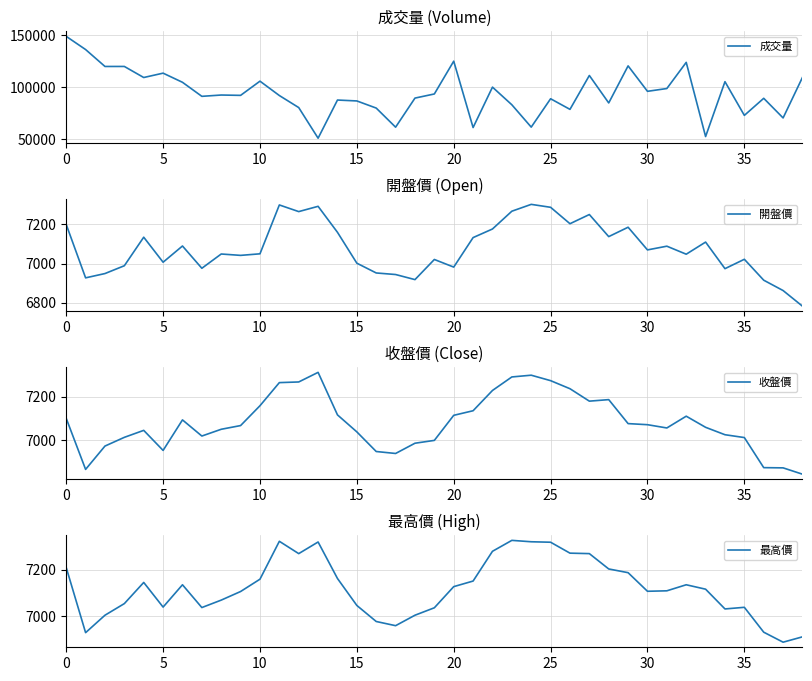

What is the approximate value of 最高價 at 37, to the nearest 5?

6890